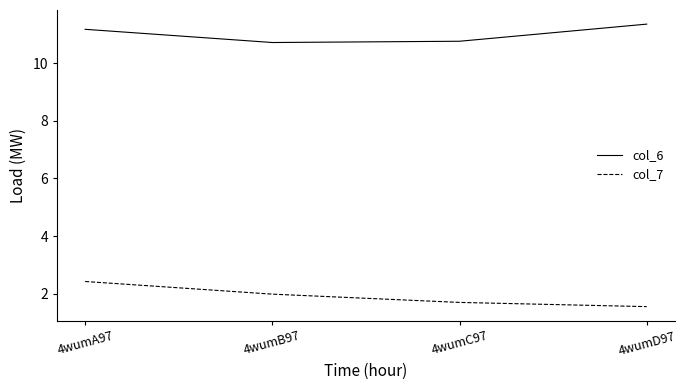

What position from the left is 4wumA97?

1